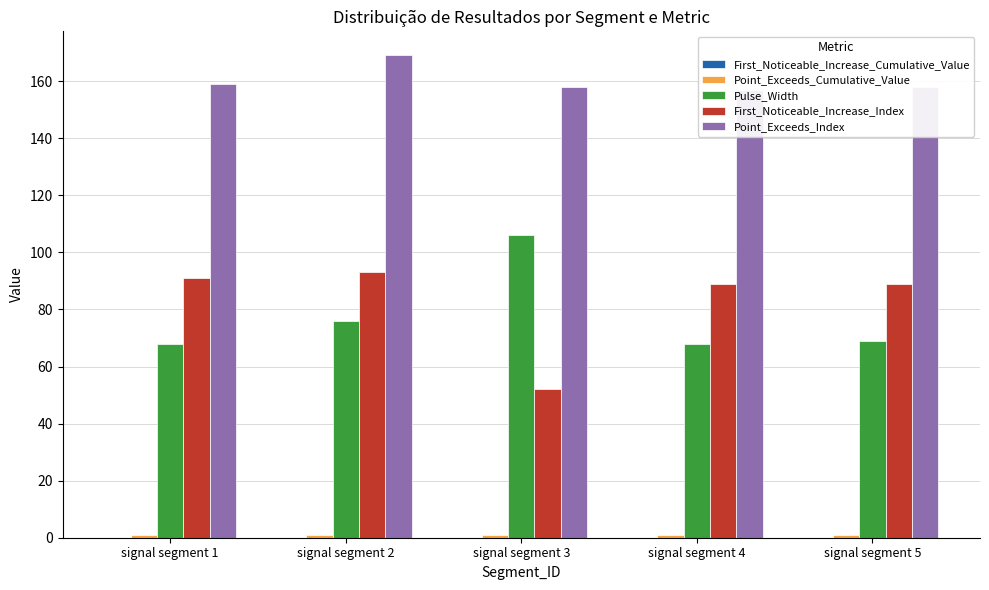

How many series are shown in this chart?

5